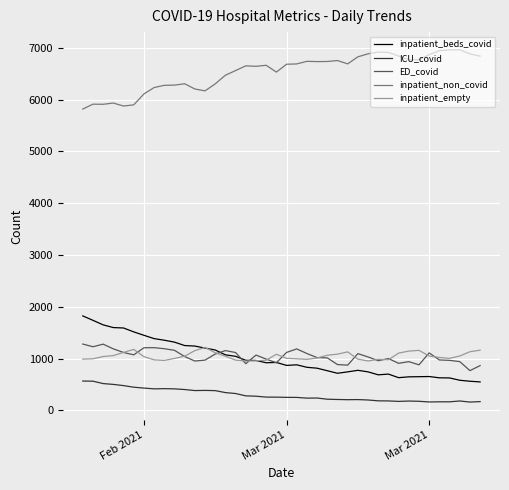

Which series has the largest total across all categories?

inpatient_non_covid